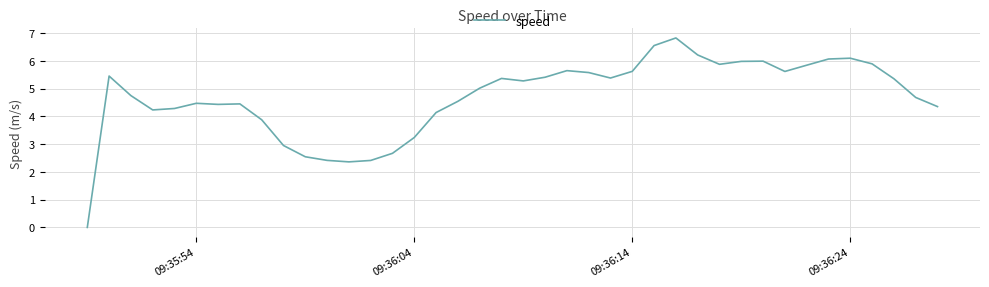

What is the greatest value displayed?

6.8